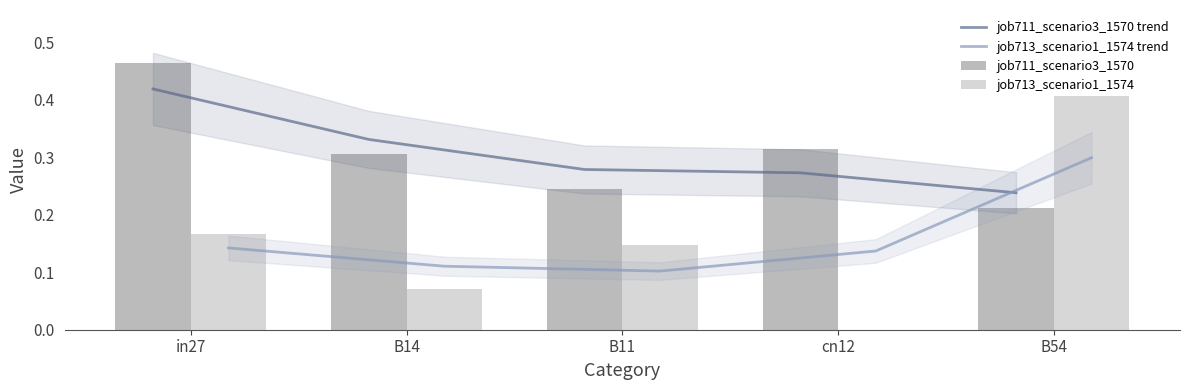

Which series has the largest total across all categories?

job711_scenario3_1570 trend